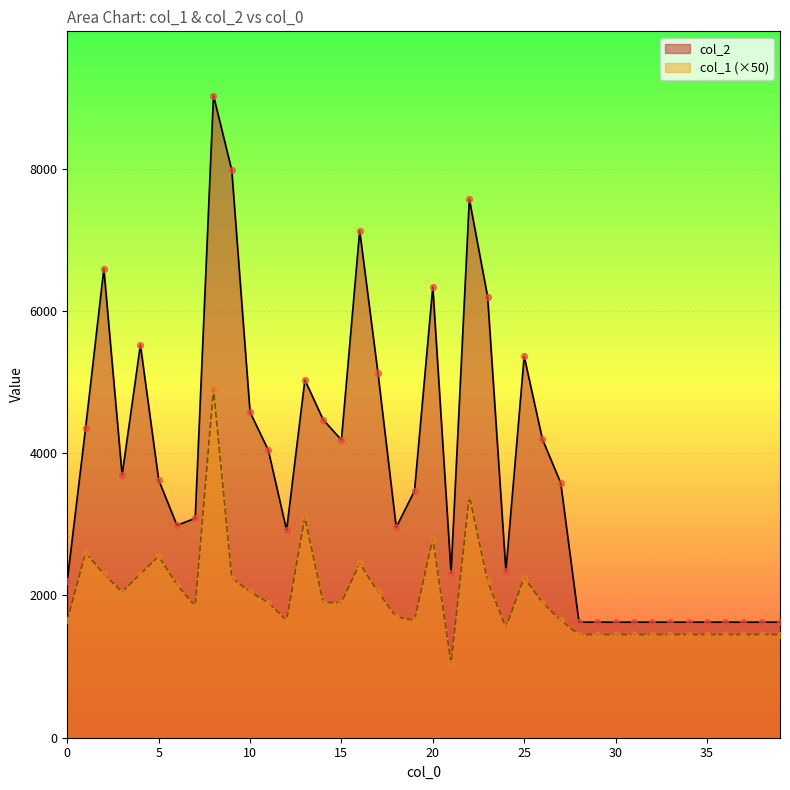

What are all the series names shown in the legend?

col_2, col_1 (×50)